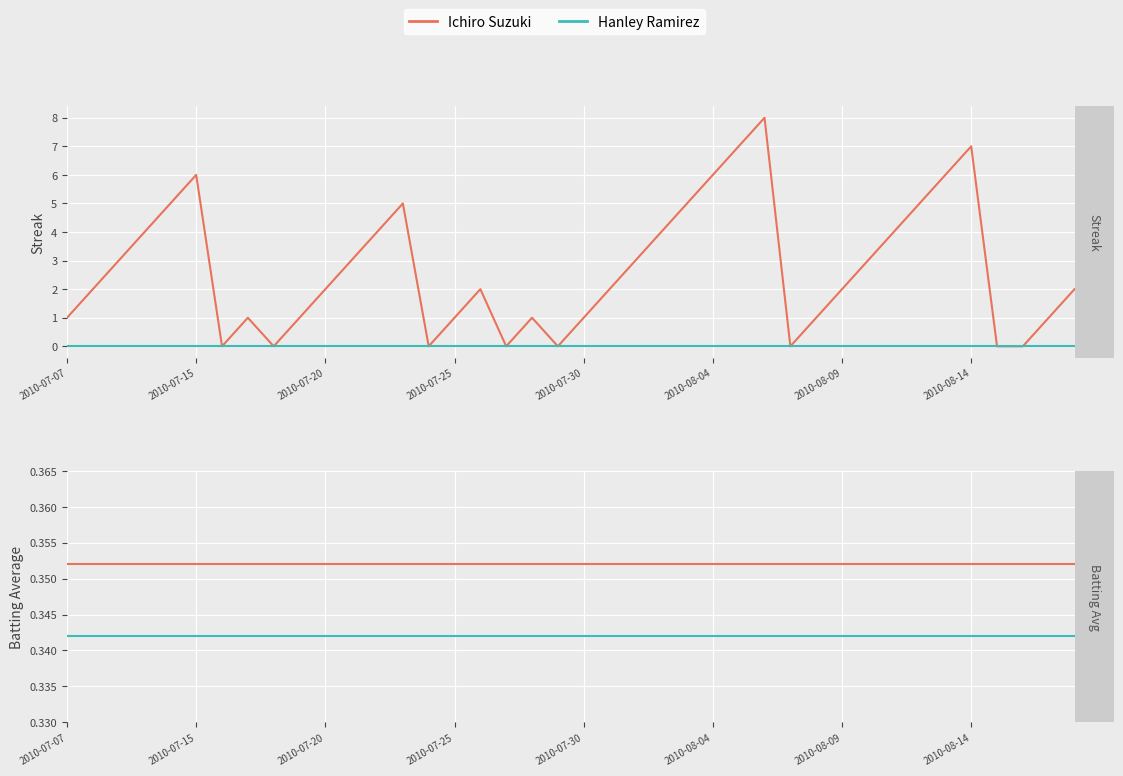

Which has a higher value, 34 or 31?

34